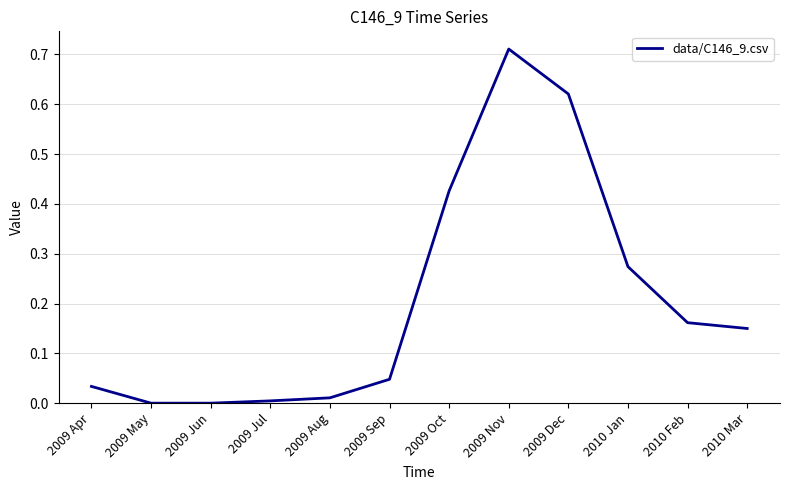

Between 2010 Jan and 2009 Oct, which is larger?

2009 Oct